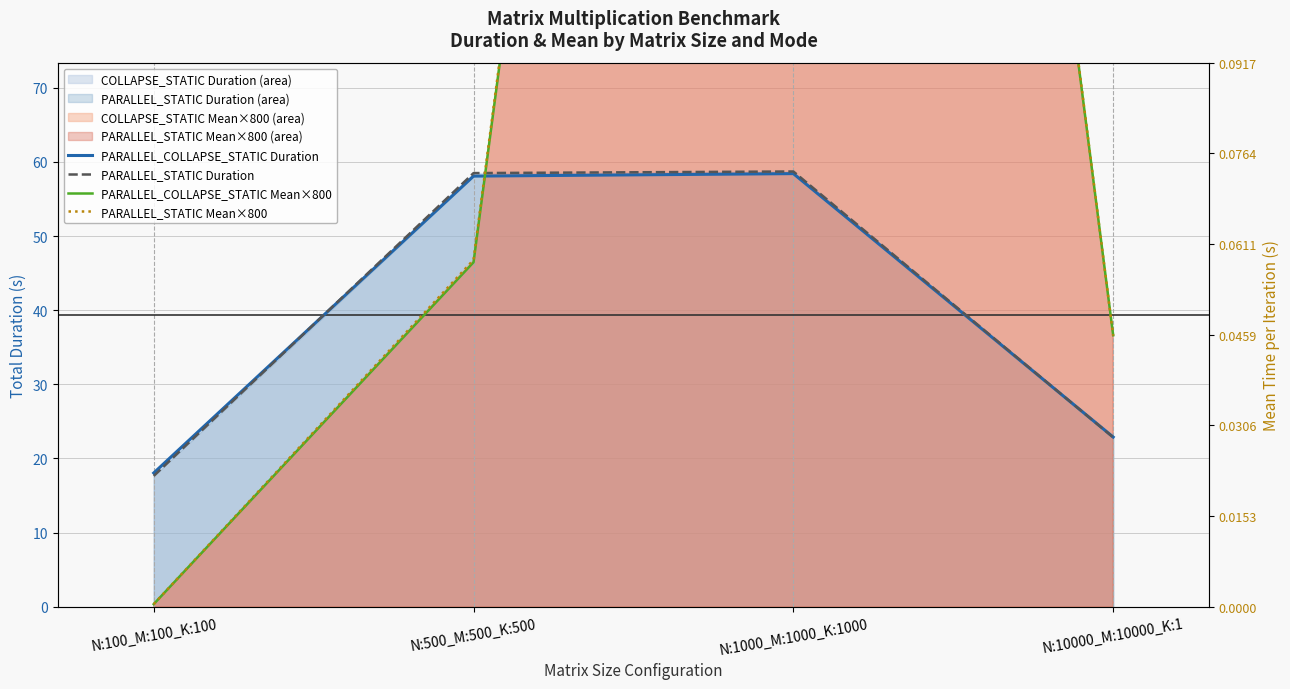

Does the chart have visible grid lines?

Yes